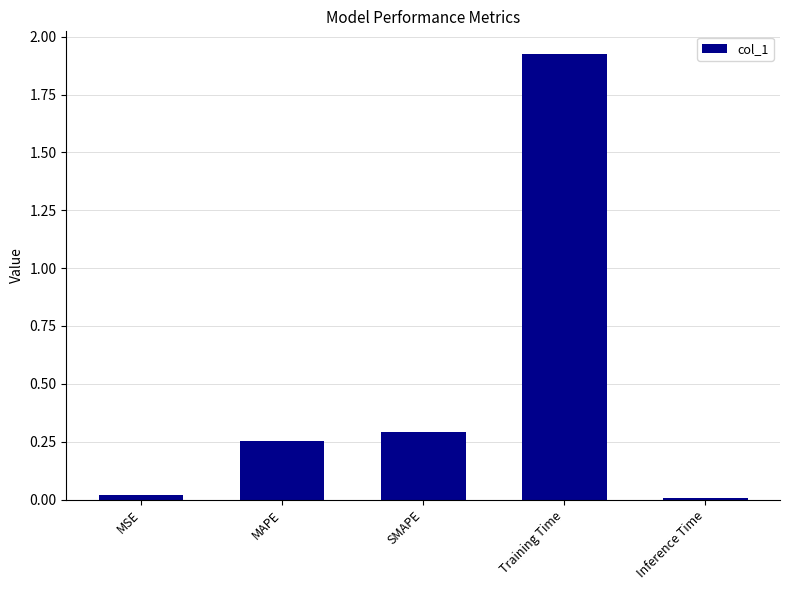

How many bars are there in total?

5